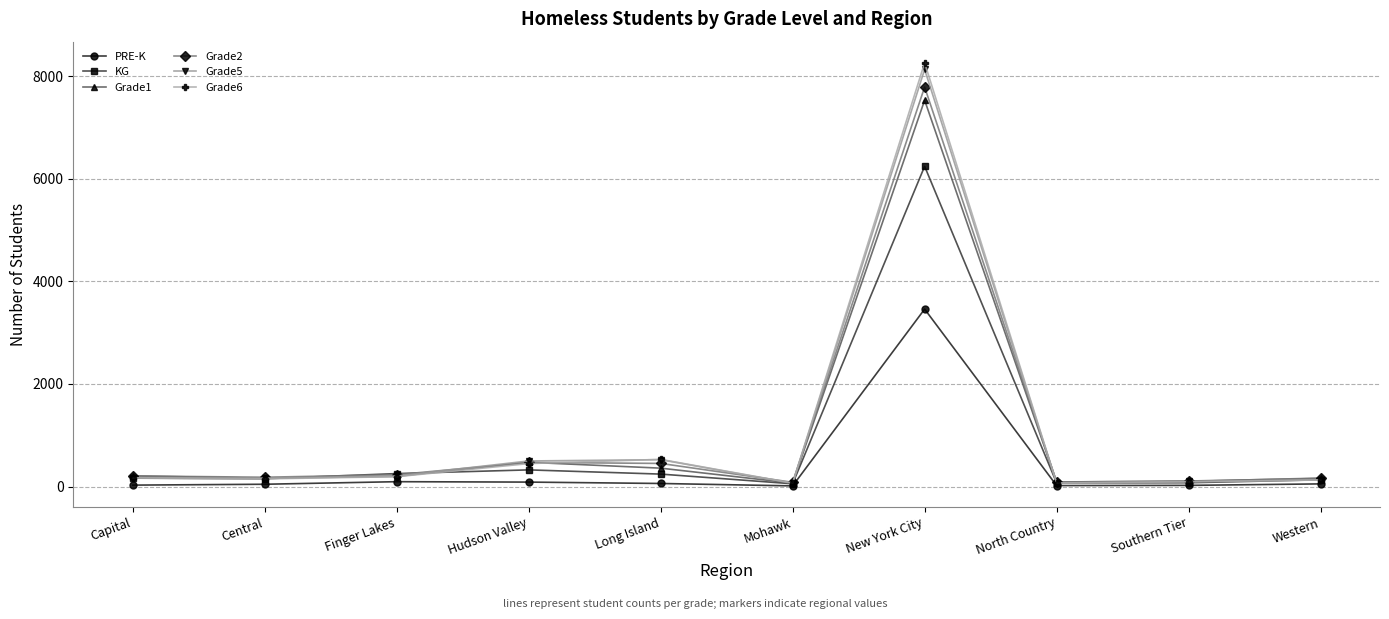

Is it true that Grade2 equals 7789 at New York City?

True